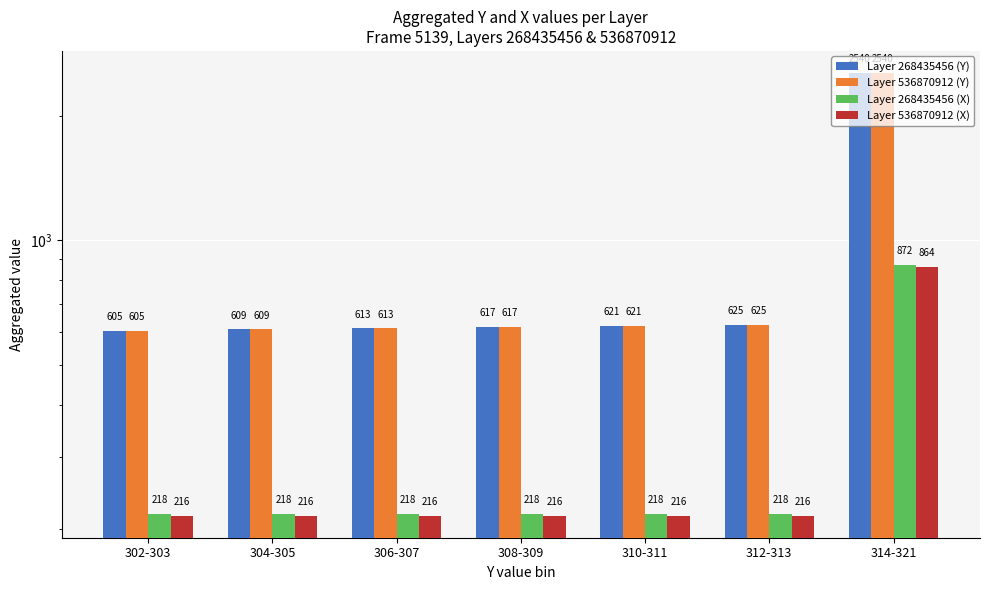

How many data points in Layer 268435456 (Y) are less than 617?

3